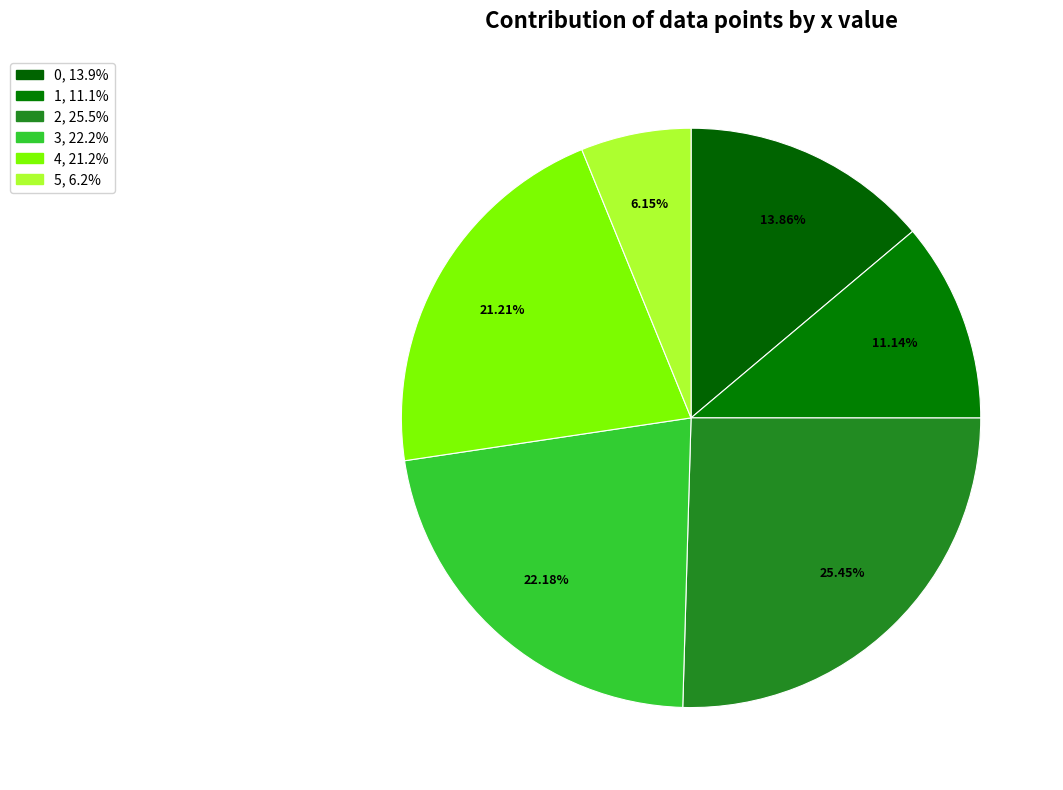

Count the number of slices in the pie.

6